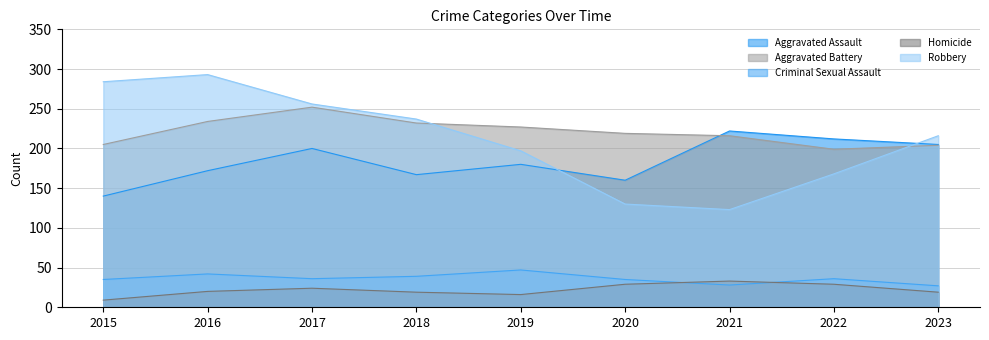

Where is Criminal Sexual Assault nearest to the value 37?

2017